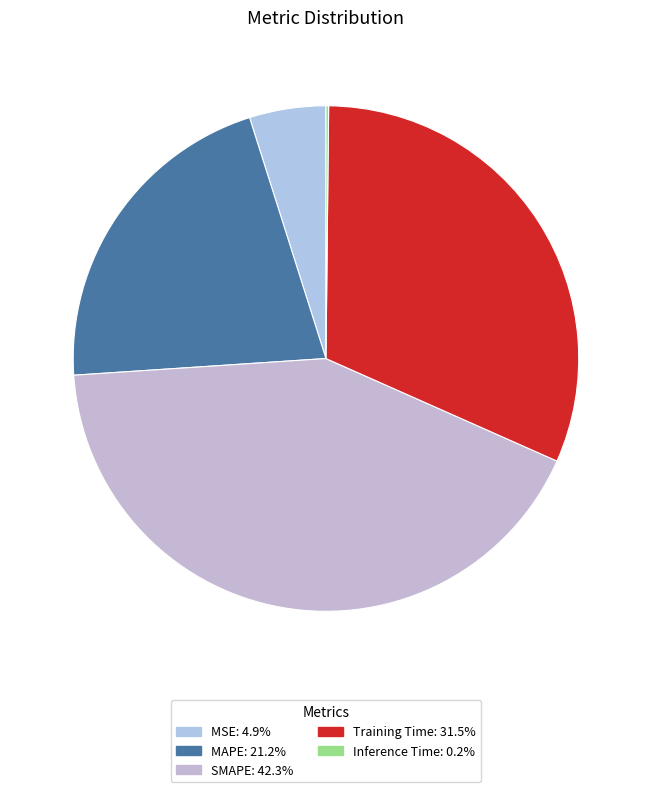

Which has a higher value, MAPE or MSE?

MAPE